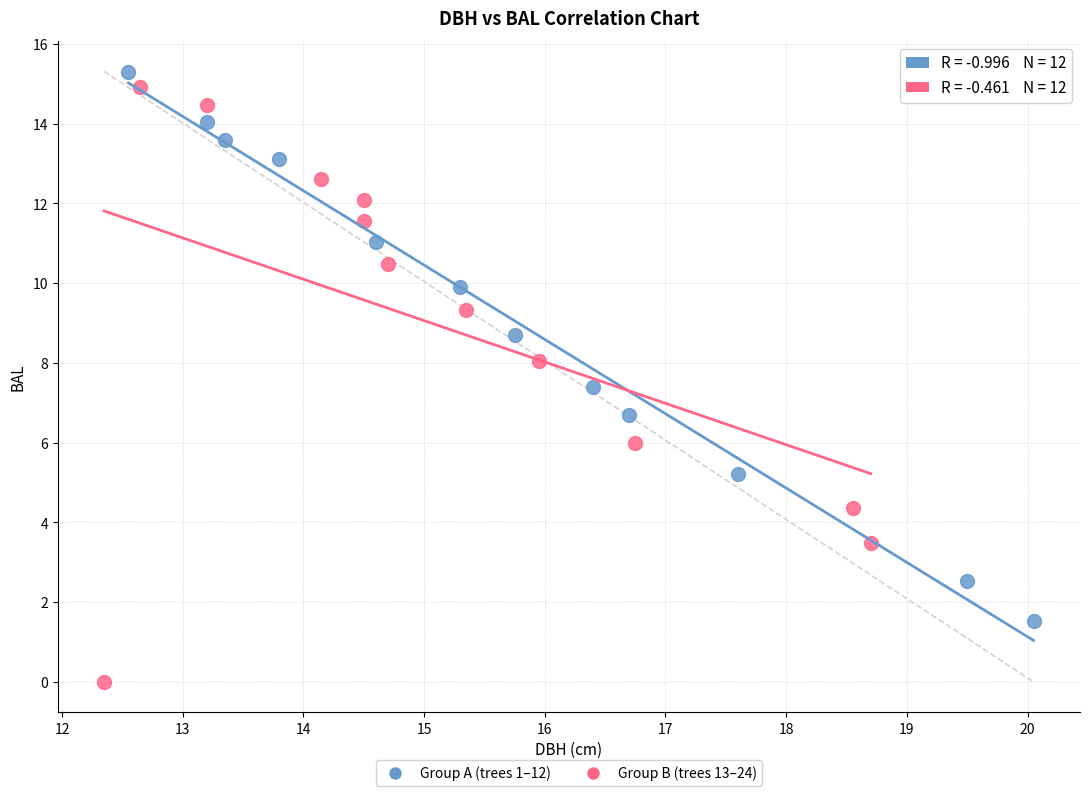

Which series has the widest spread of Y values?

Group B (trees 13–24)